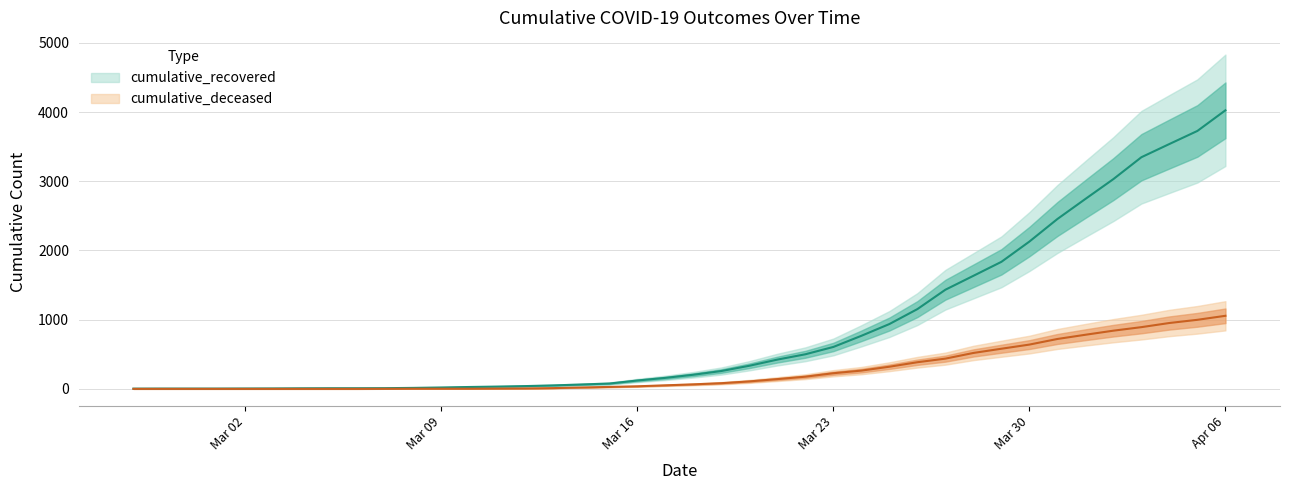

Which label corresponds to the largest value in the chart?

Apr 06